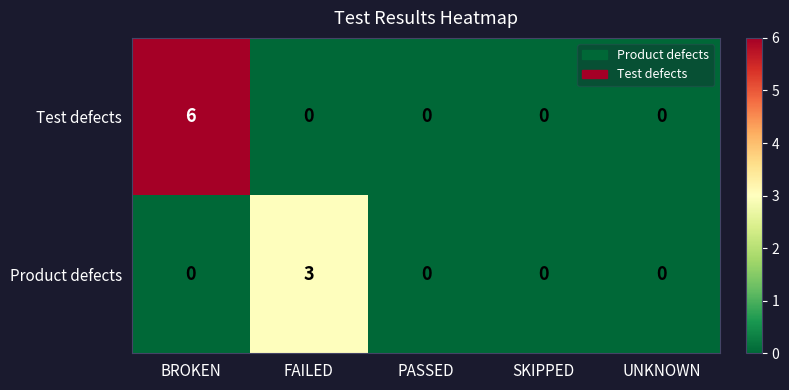

What is the sum of all Test defects values?

6